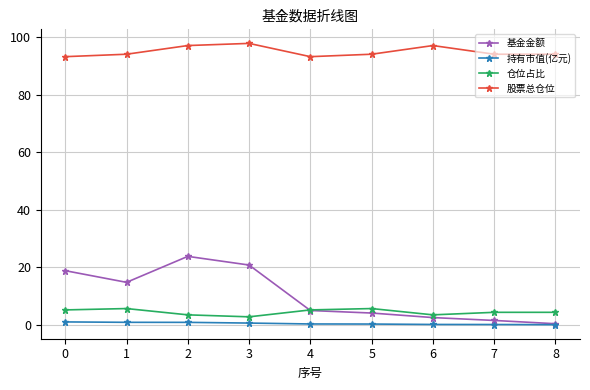

What is the difference between the highest and lowest values at 7?

94.1